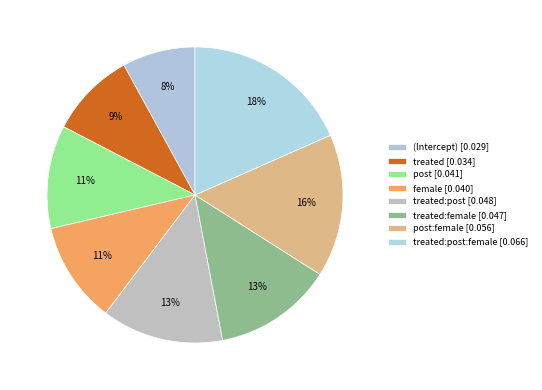

Which slice is the smallest?

(Intercept)